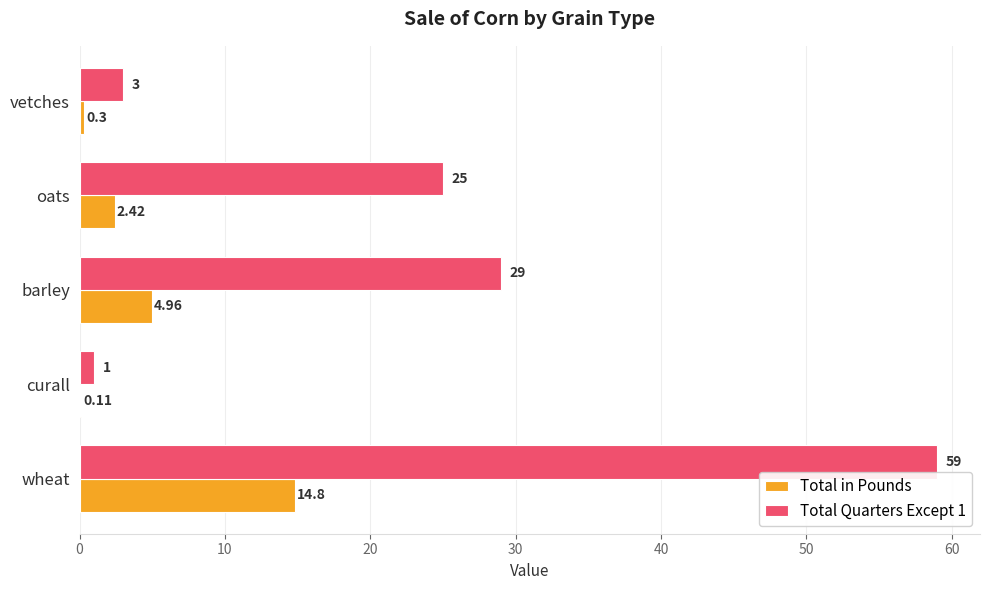

Between wheat and barley, which series saw the biggest shift?

Total Quarters Except 1